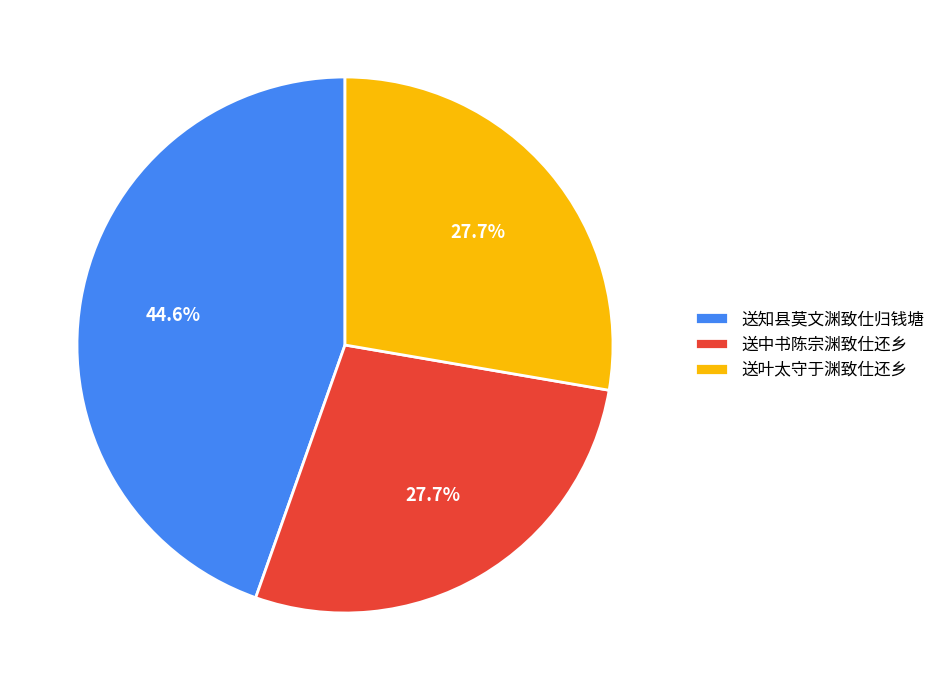

What percentage is the 送叶太守于渊致仕还乡 slice, to the nearest percent?

28%